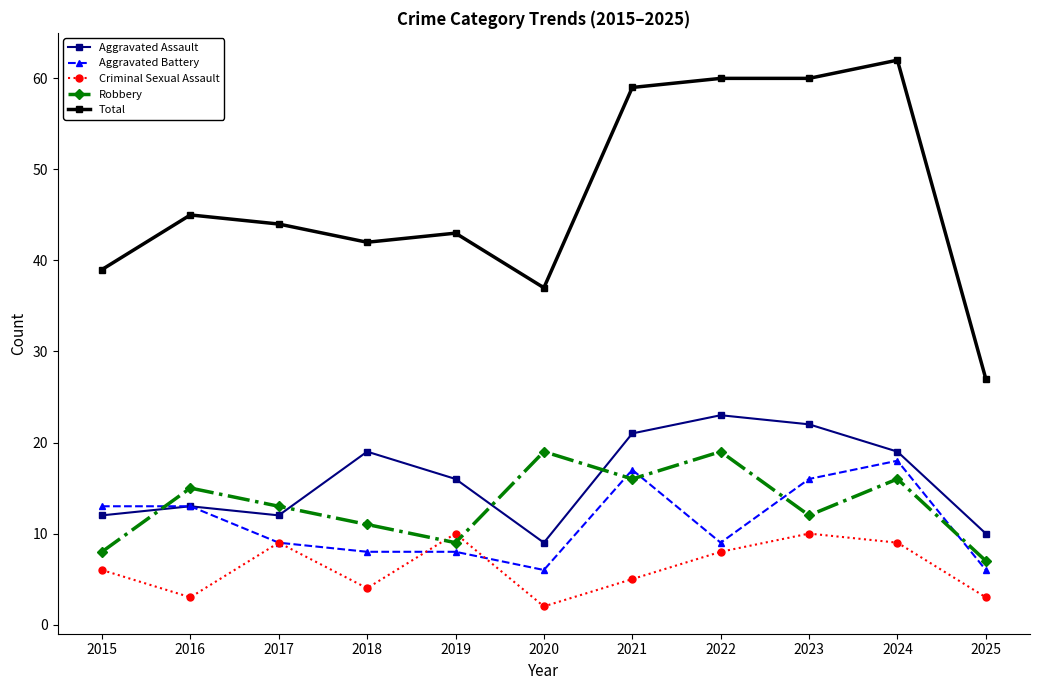

True or false: Aggravated Assault and Total intersect in this chart.

False